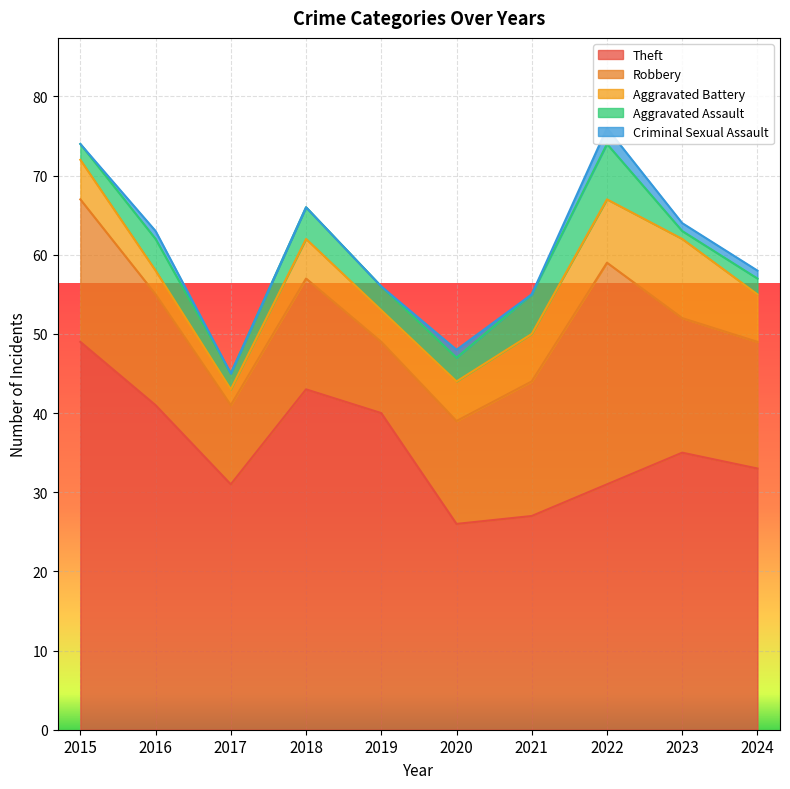

What is the maximum value for Criminal Sexual Assault?

2